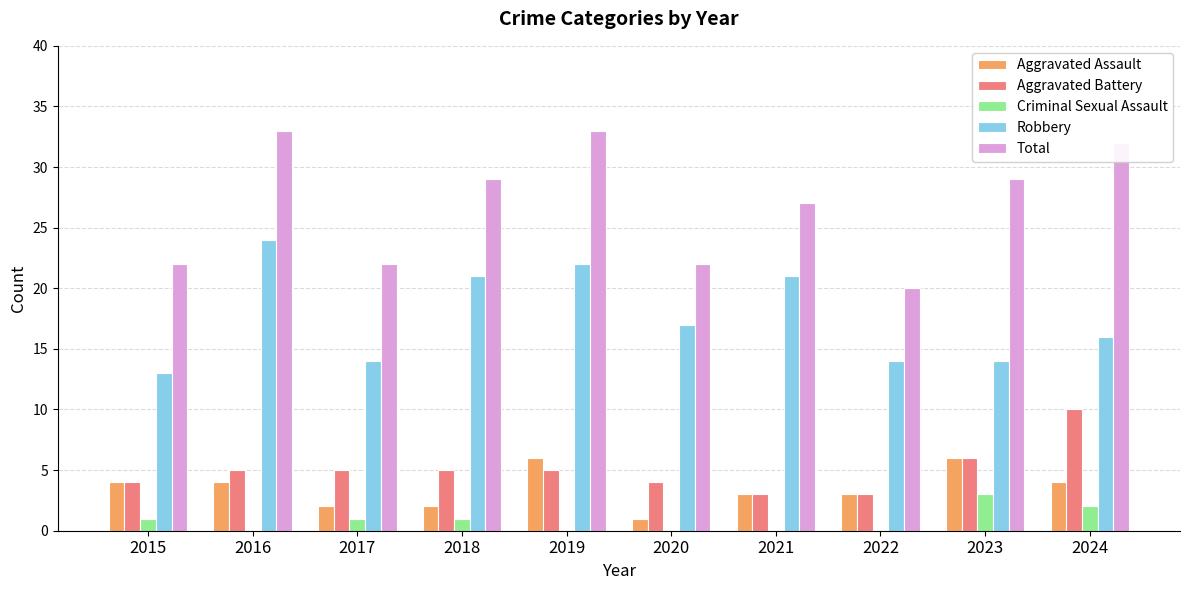

Which series has the largest range (max minus min)?

Total